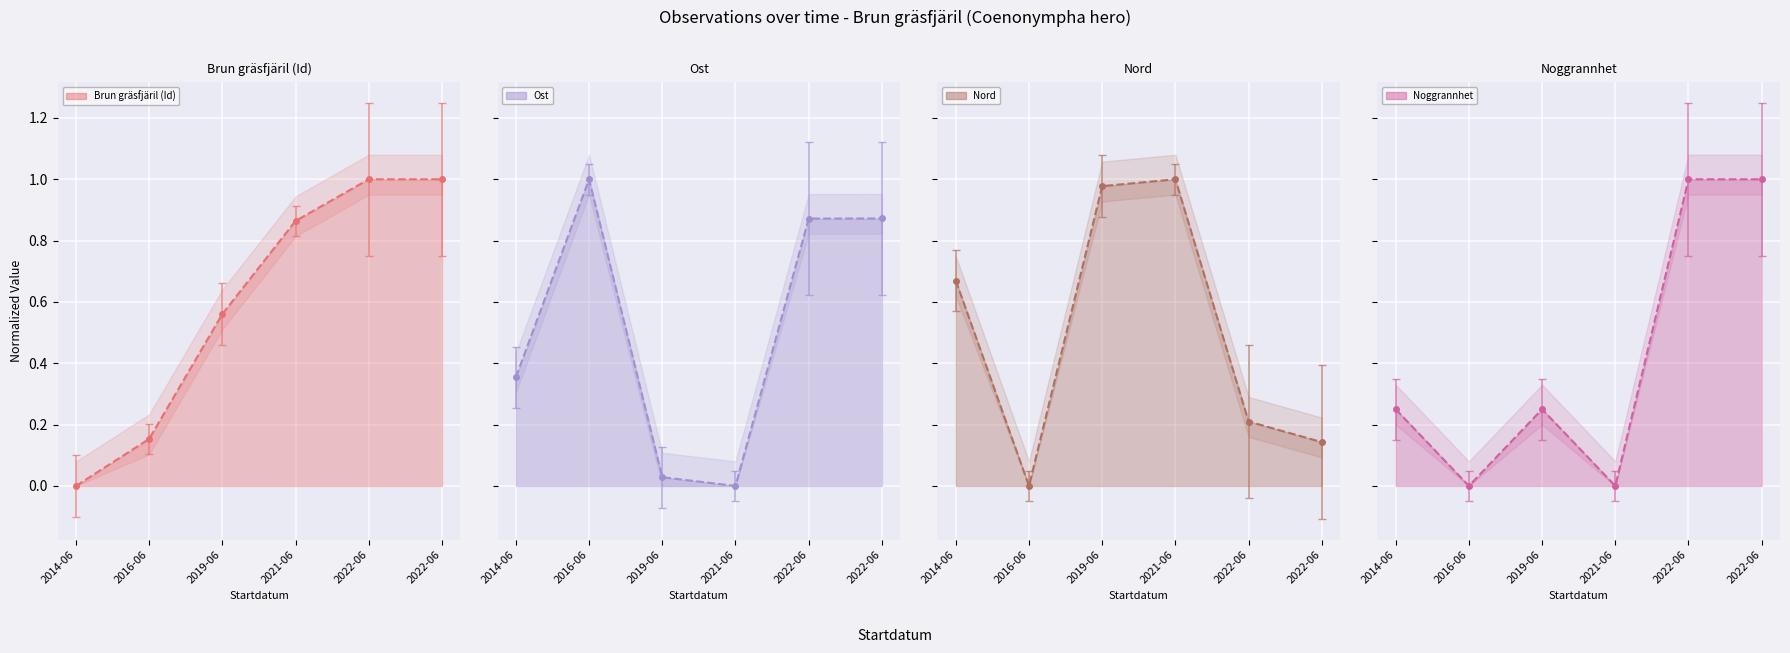

Reading left to right, what are all the values shown in this chart?

Brun gräsfjäril (Id) line: 0.0	0.2	0.6	0.9	1.0	1.0
Ost line: 0.4	1.0	0.0	0.0	0.9	0.9
Nord line: 0.7	0.0	1.0	1.0	0.2	0.1
Noggrannhet line: 0.2	0.0	0.2	0.0	1.0	1.0